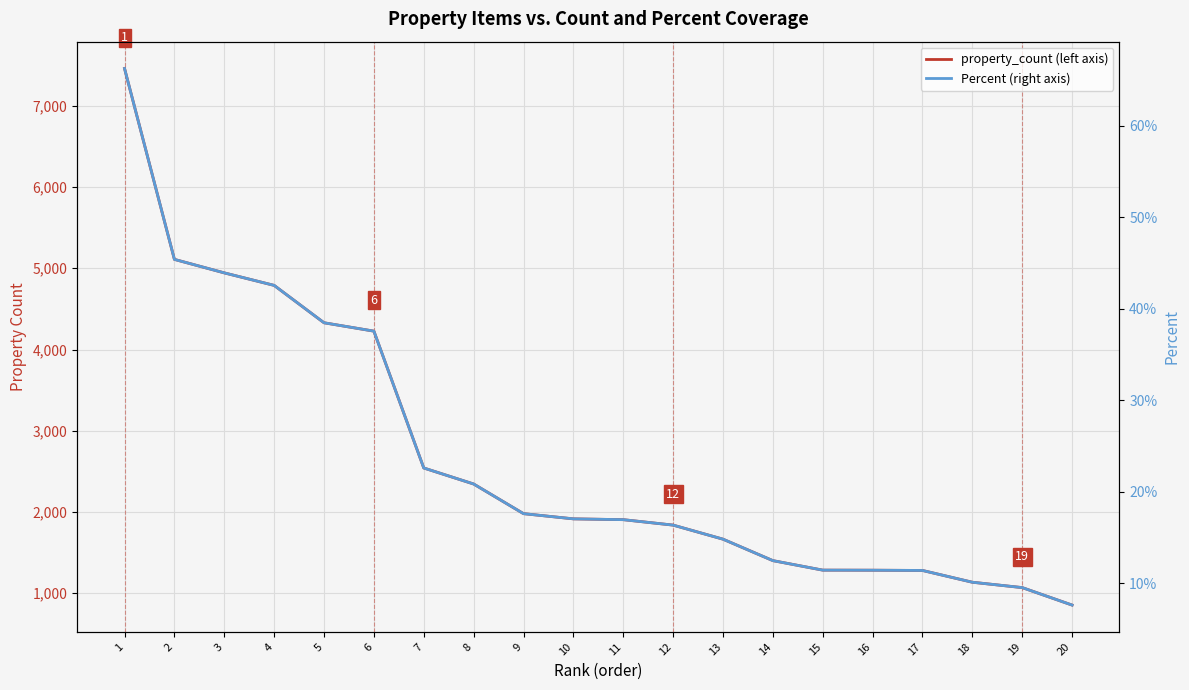

True or false: Percent (right axis) has more than 2 points higher than both neighbors.

False